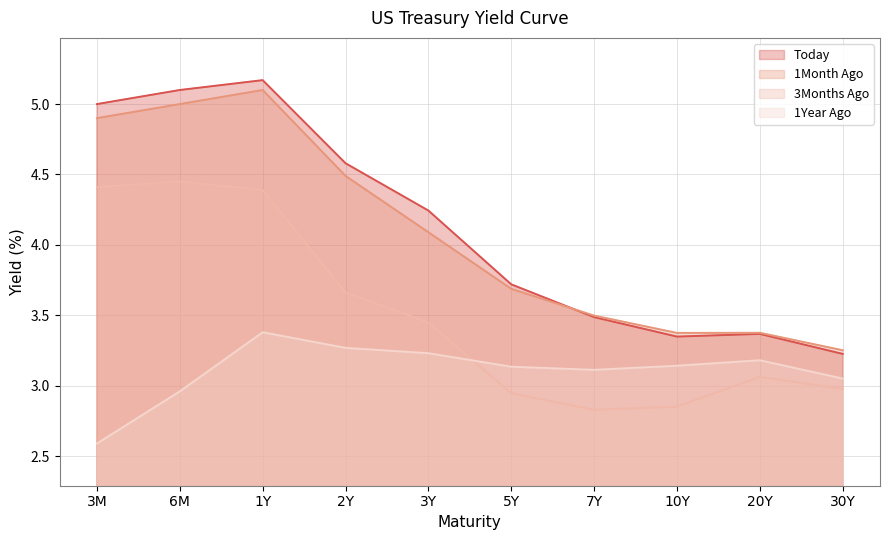

Reading left to right, list all the values displayed in this chart.

Today: 5.0	5.1	5.2	4.6	4.2	3.7	3.5	3.3	3.4	3.2
1Month Ago: 4.9	5.0	5.1	4.5	4.1	3.7	3.5	3.4	3.4	3.3
3Months Ago: 4.4	4.5	4.4	3.7	3.5	2.9	2.8	2.9	3.1	3.0
1Year Ago: 2.6	3.0	3.4	3.3	3.2	3.1	3.1	3.1	3.2	3.1